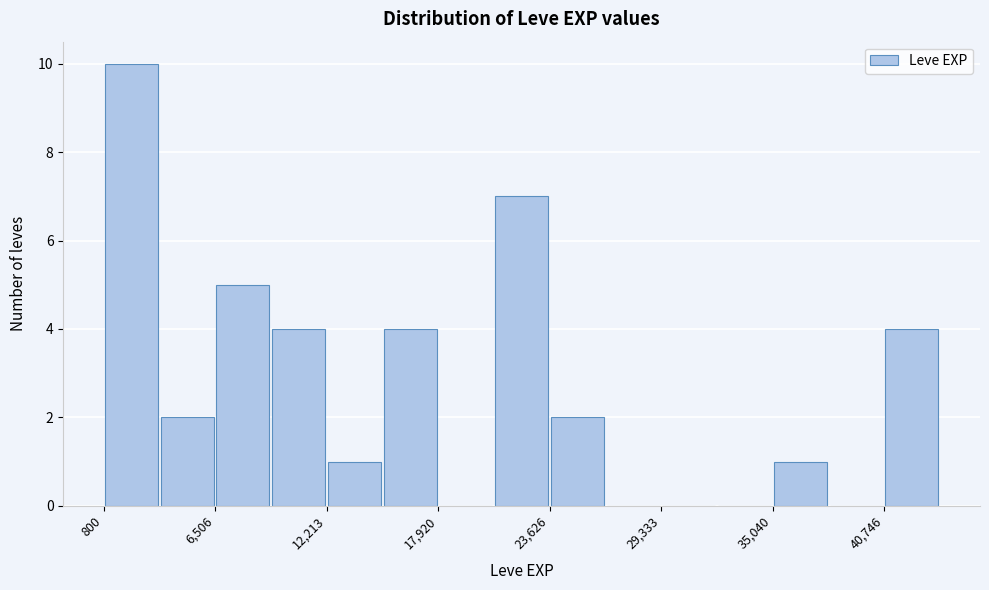

Around what value on the x-axis is the tallest bar? Give the approximate position of its centre, as read against the axis.

2000